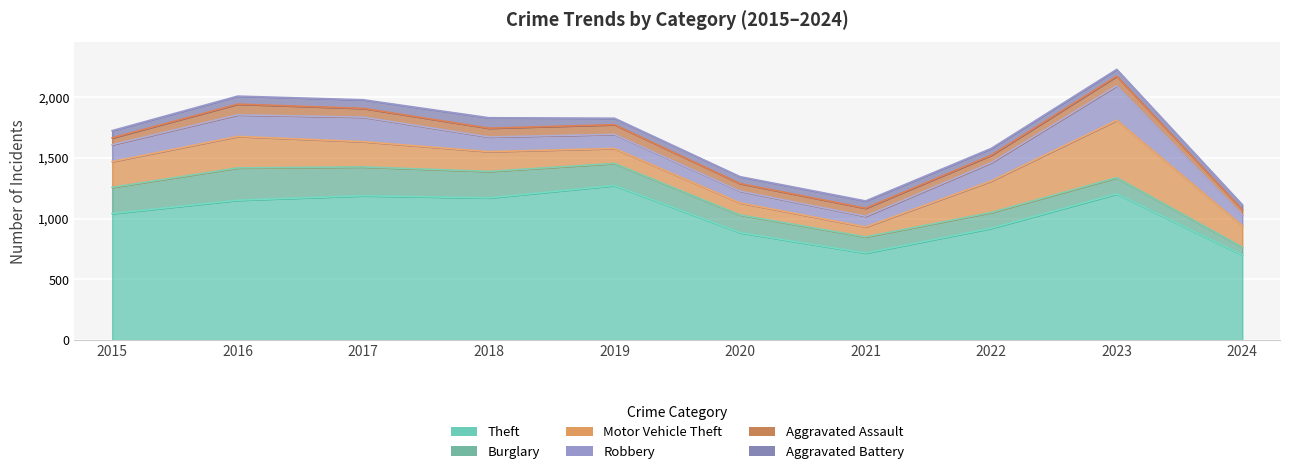

Is the value of Aggravated Assault at 2016 greater than the value of Robbery at 2018?

No